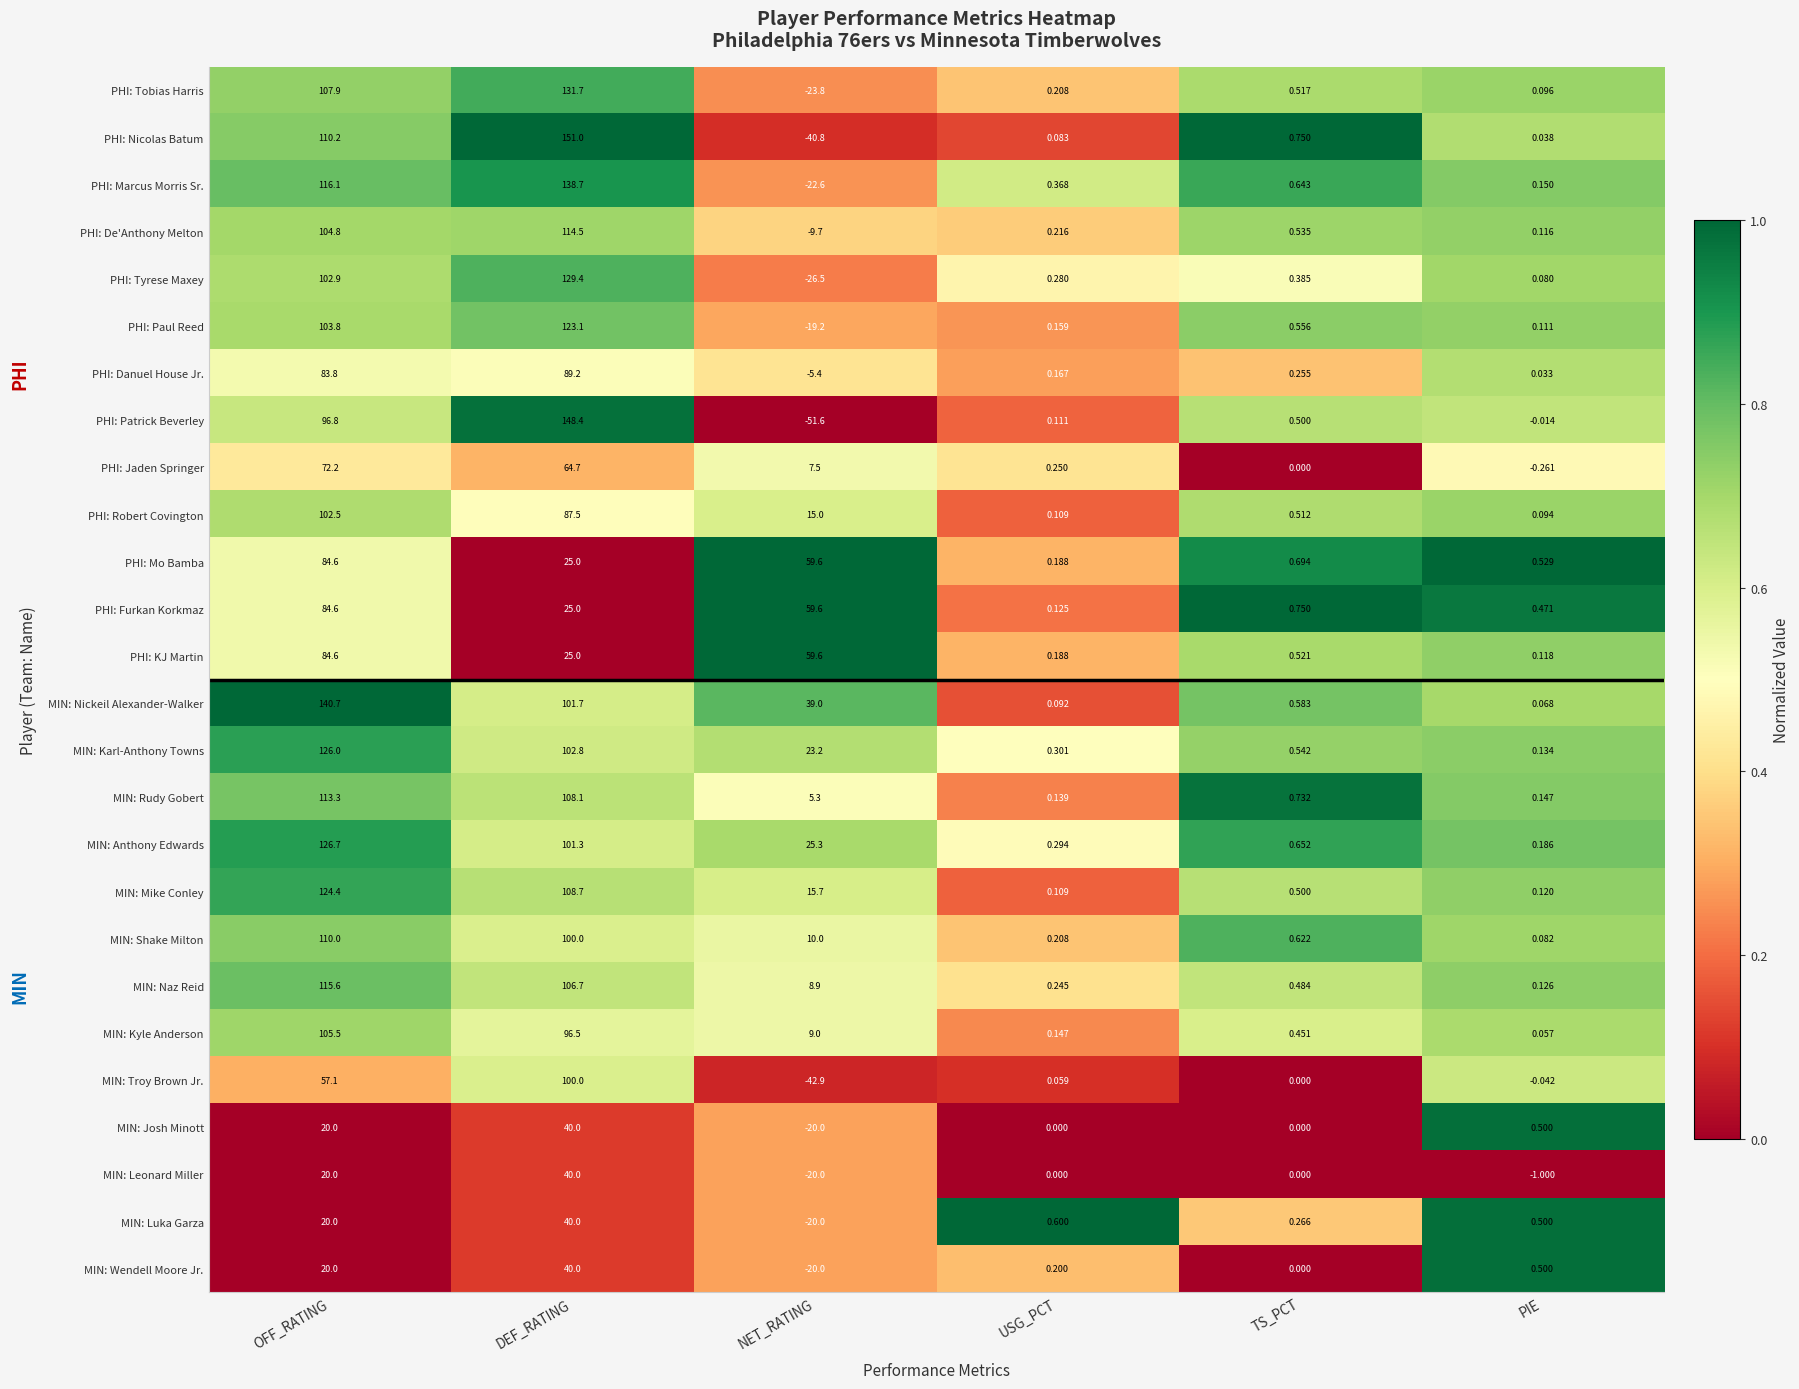

How many distinct data groups are displayed?

26